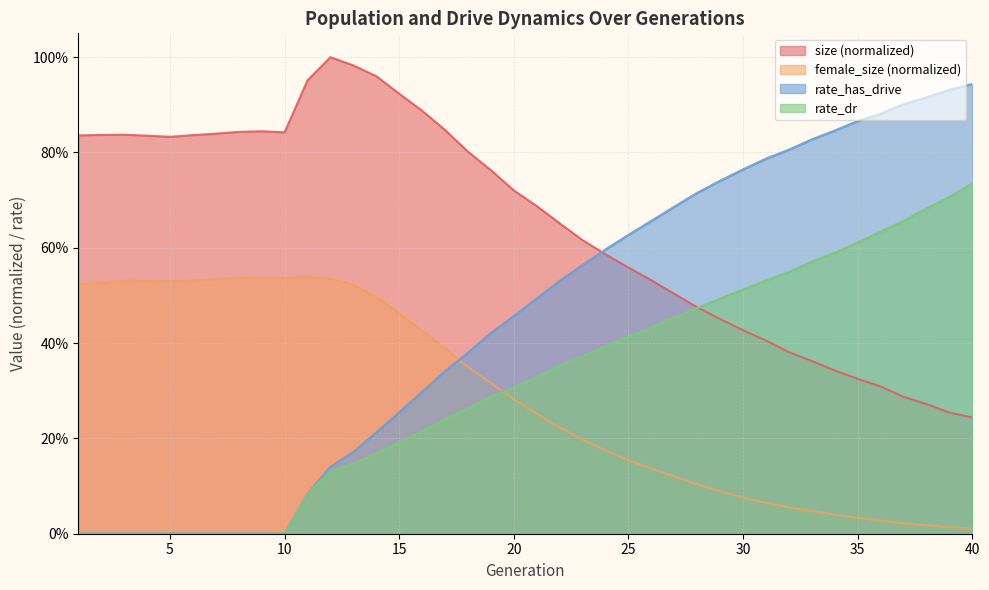

Which category has the lowest value in the rate_has_drive series?

1